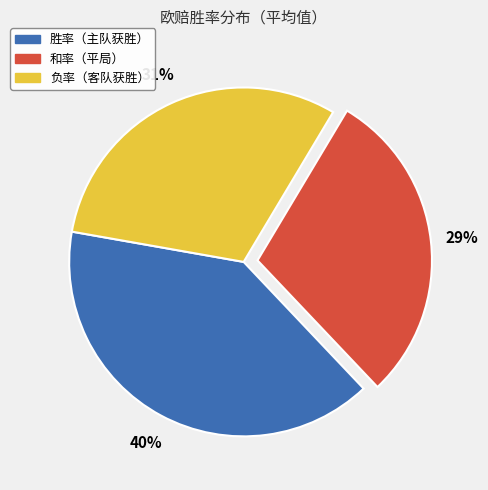

To the nearest percent, what is the average slice percentage?

33%